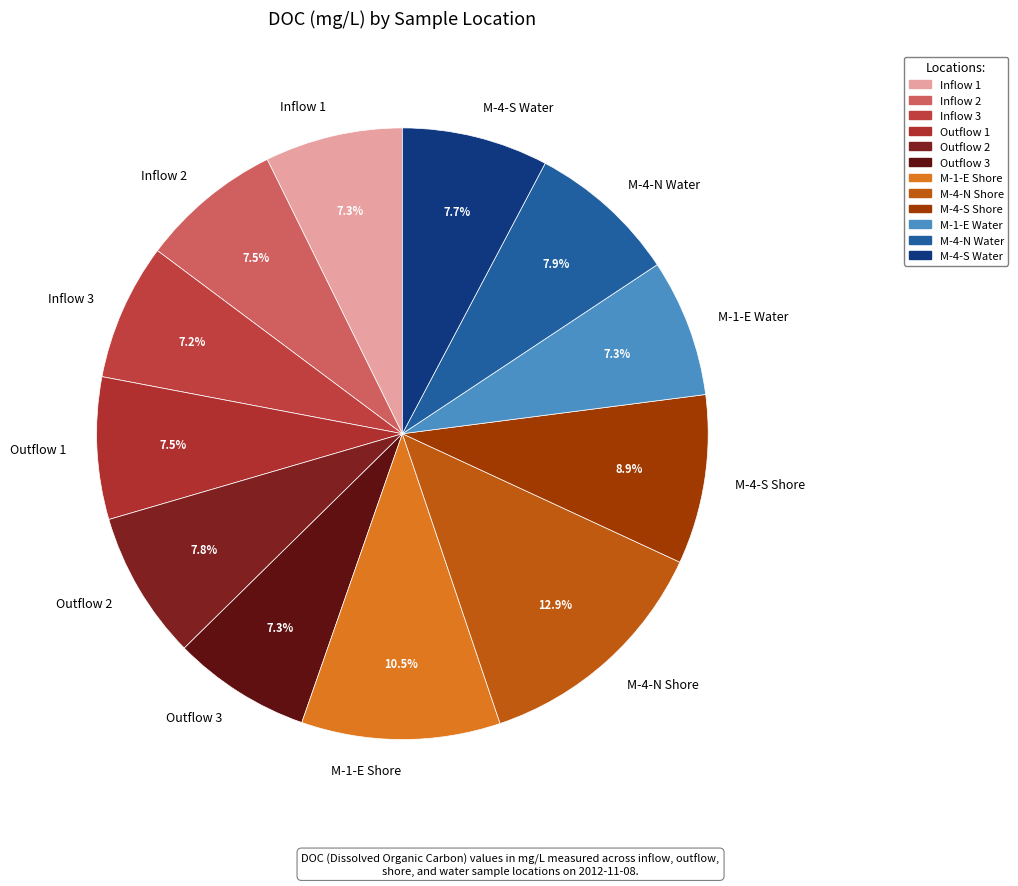

Approximately how many times larger is the value at Inflow 3 compared to M-4-N Water?

0.9